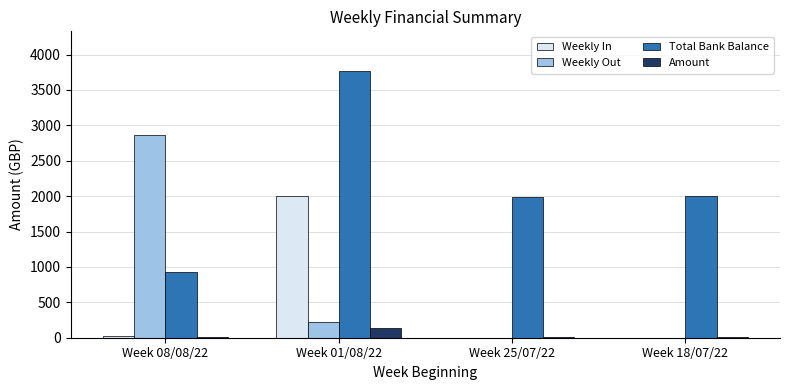

Where is Weekly Out nearest to the value 1430?

Week 01/08/22